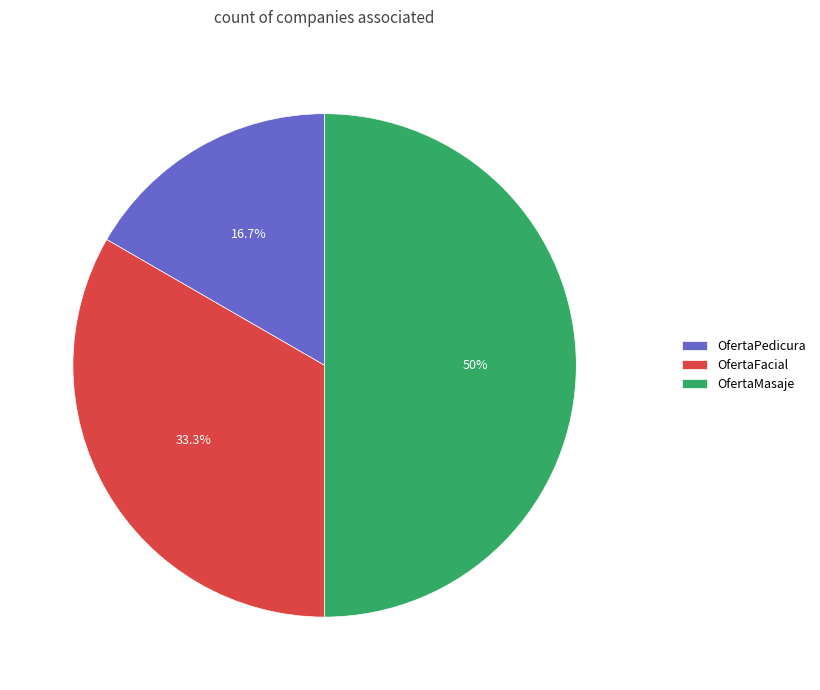

How many segments does this pie chart have?

3